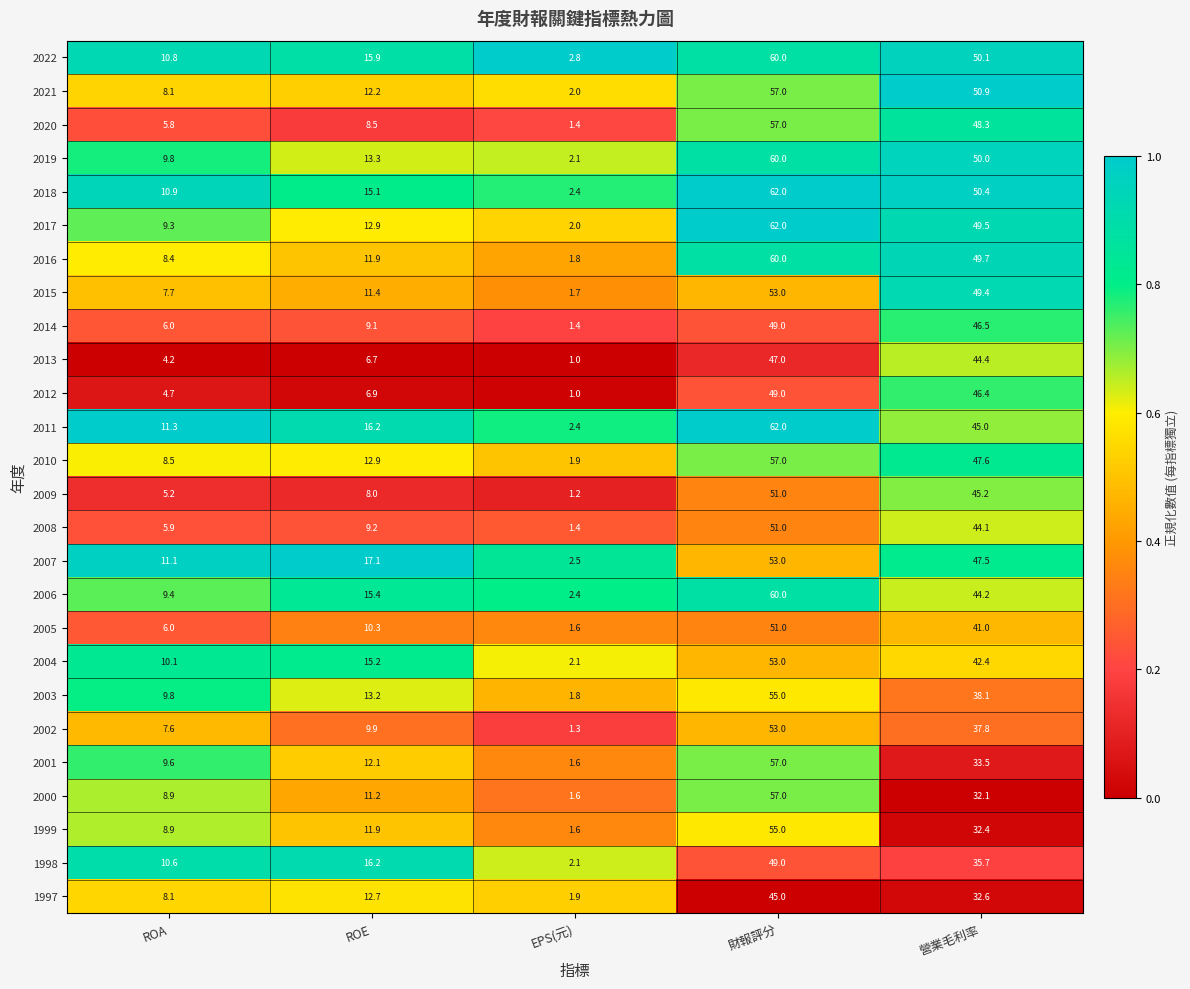

Which series has the largest range (max minus min)?

2017